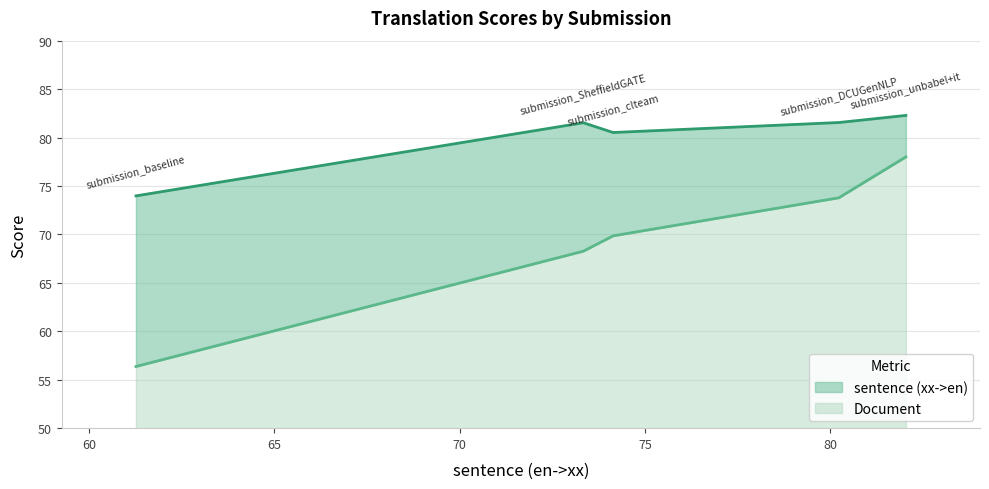

Rank the series at submission_DCUGenNLP from lowest to highest value.

Document, sentence (xx->en)